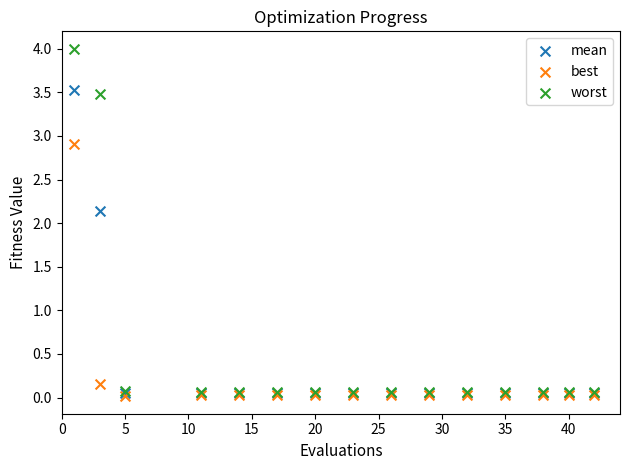

Which series has the largest Y range (max minus min)?

worst